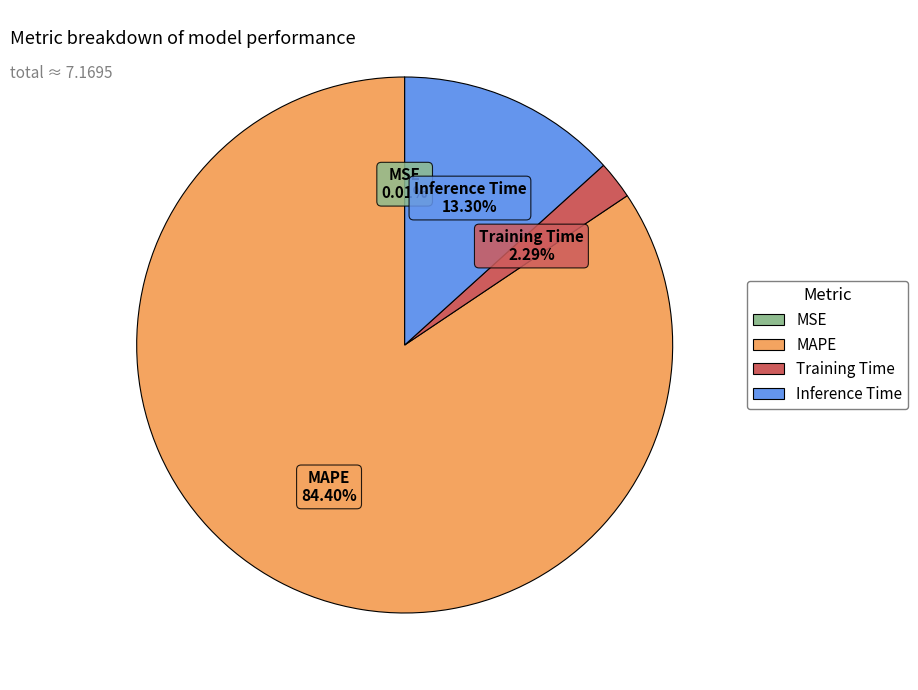

What percentage is NOT represented by Training Time?

97.7%